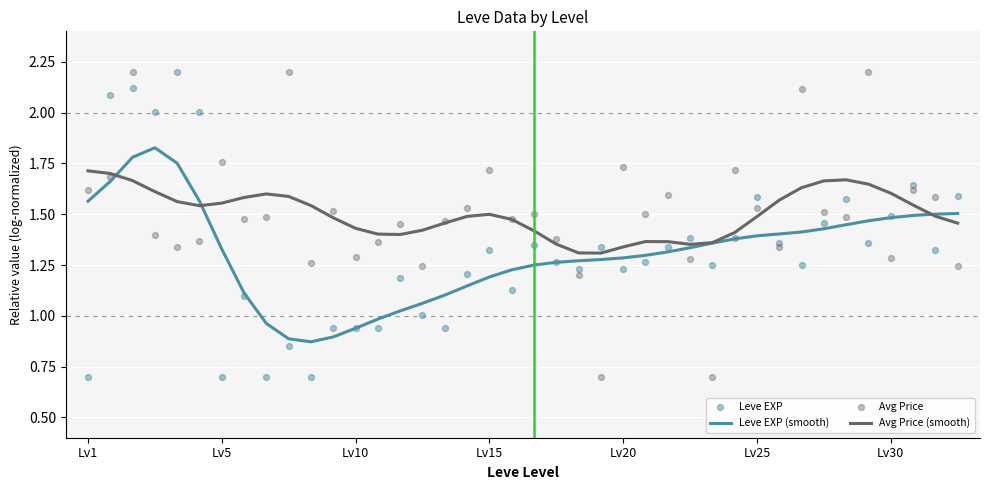

Which series reaches the minimum Y coordinate?

Leve EXP